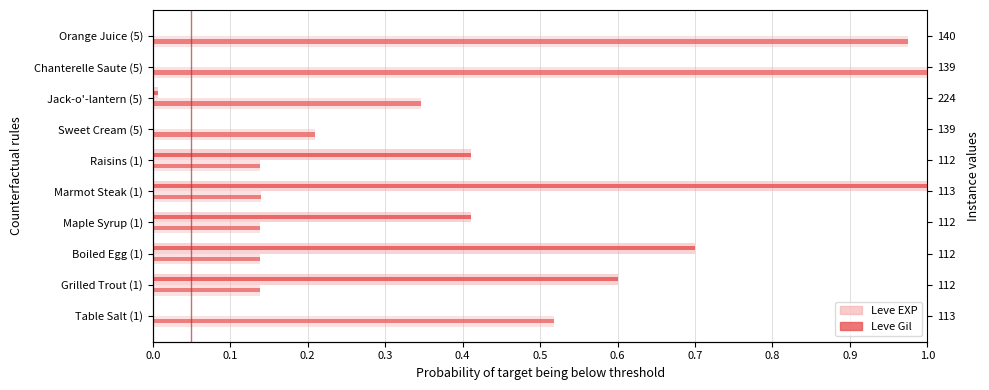

Are the bars horizontal?

Yes